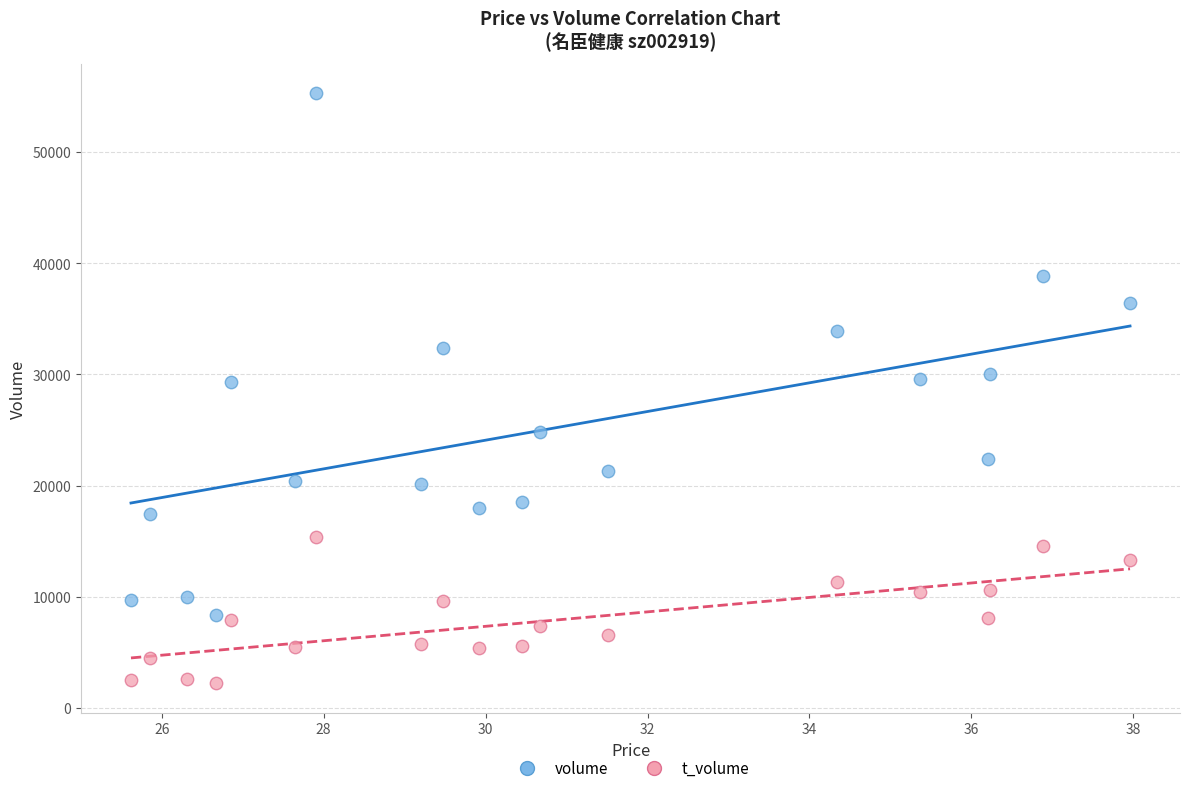

Across all data points, what is the range of Y values (max minus min)?

53060